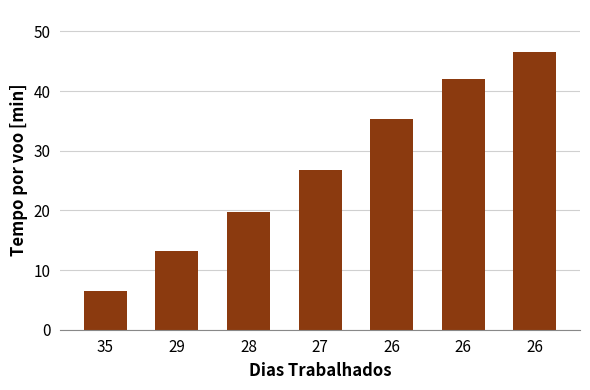

Between 26 and 35, which is larger?

26